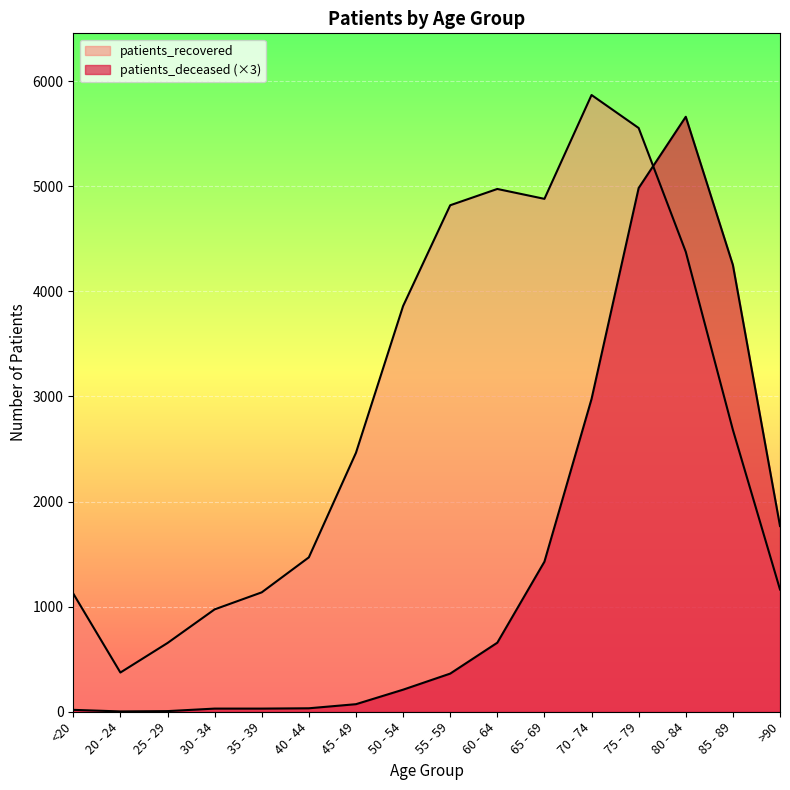

The patients_recovered series shows 5554 at 75 - 79. True or false?

True